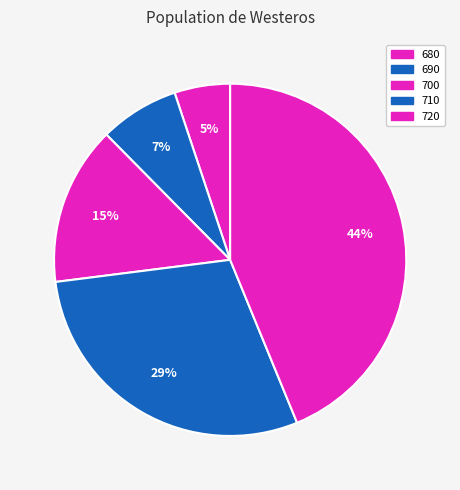

What is the smallest slice in the pie chart?

680